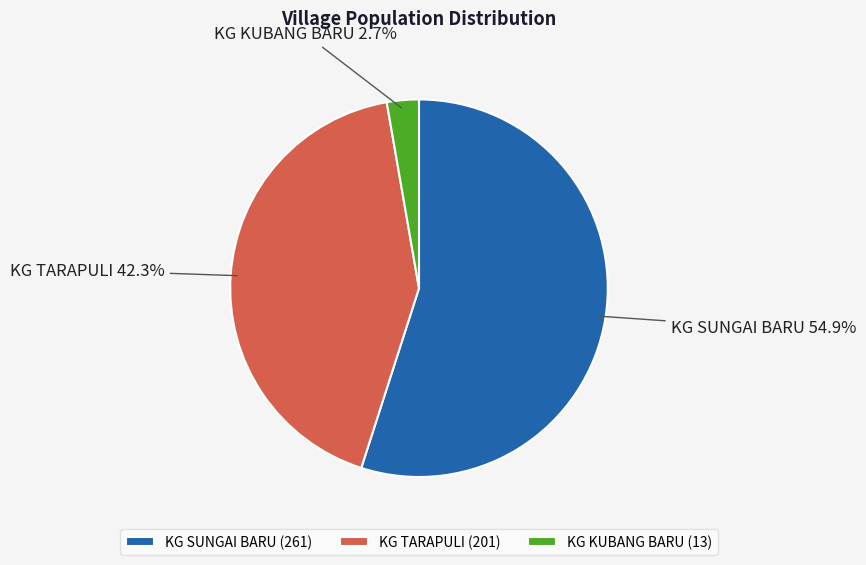

Does KG KUBANG BARU represent more than half of the total?

No